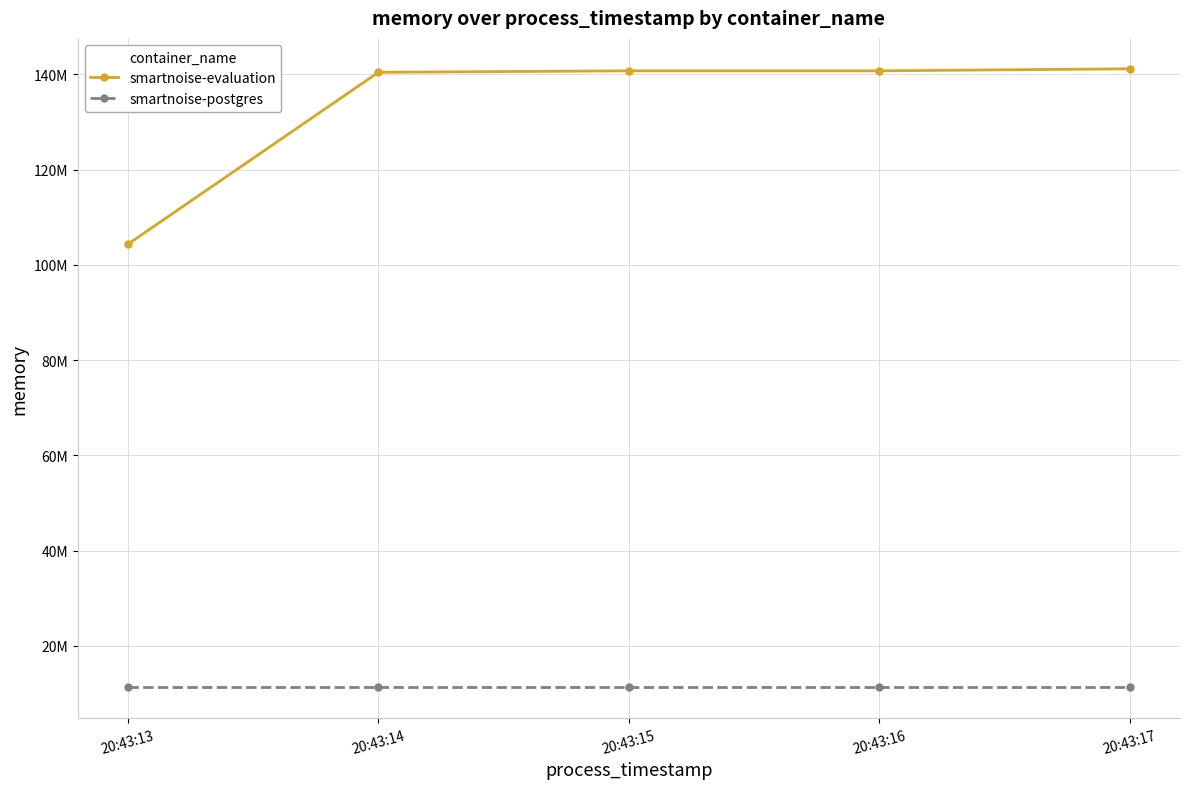

Which series has the largest total across all categories?

smartnoise-evaluation